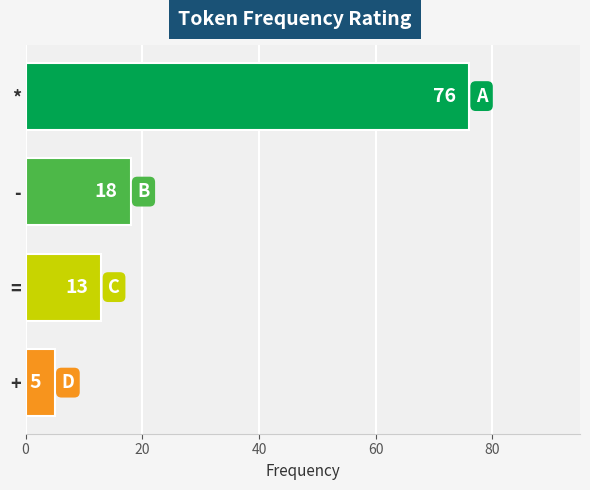

What is the difference between the values at - and *?

58